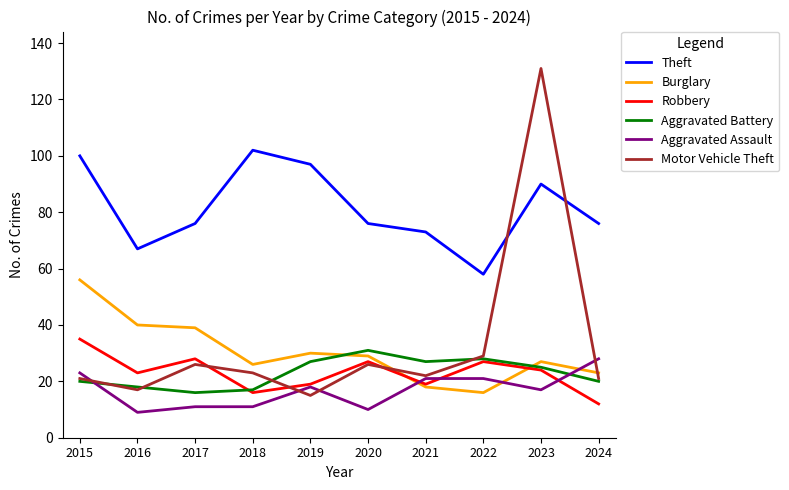

At which category does the chart reach its peak across all series?

2023